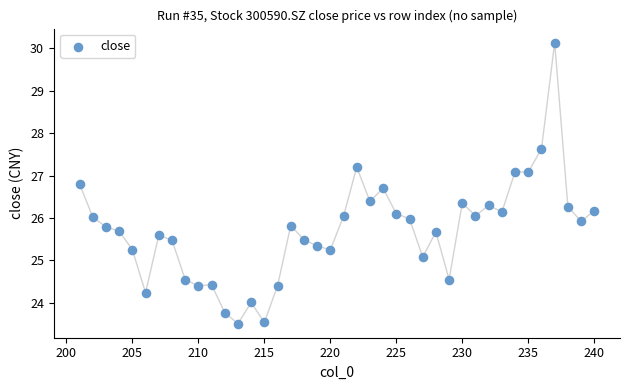

What is the range of X values (max minus min)?

39.0